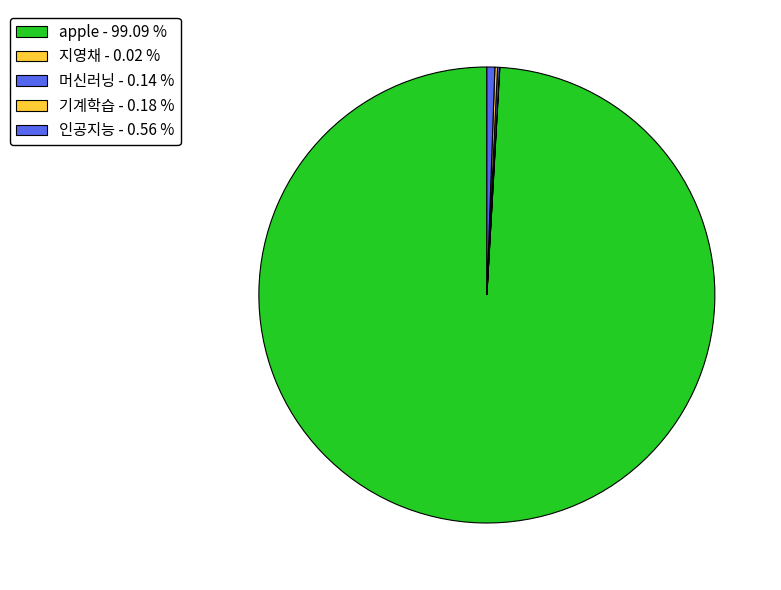

Is the sum of 머신러닝 and 기계학습 greater than half?

No